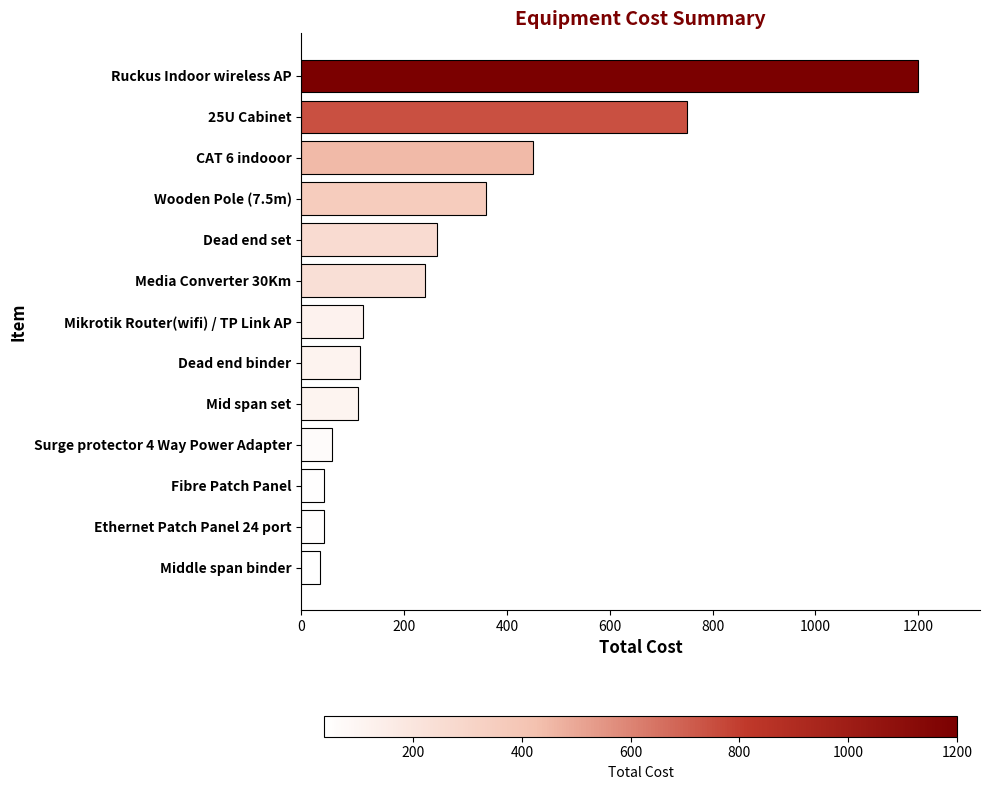

How many values are below 120?

6